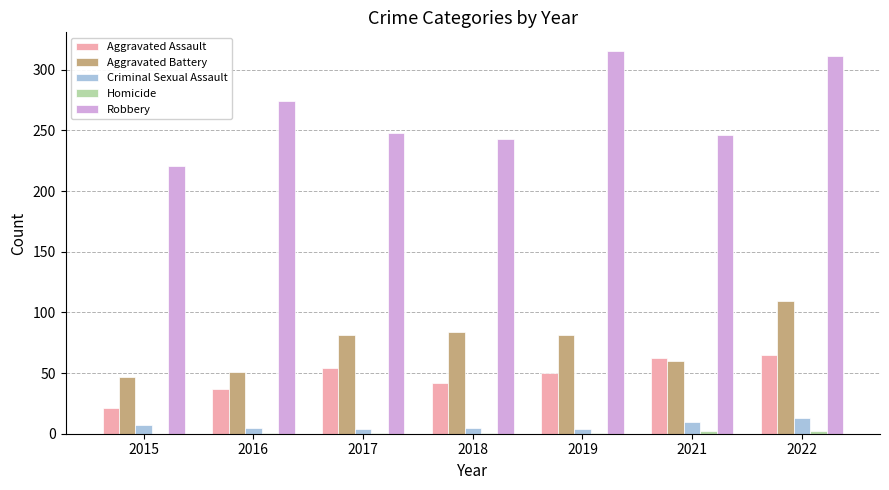

Which series changed the most between 2015 and 2016?

Robbery